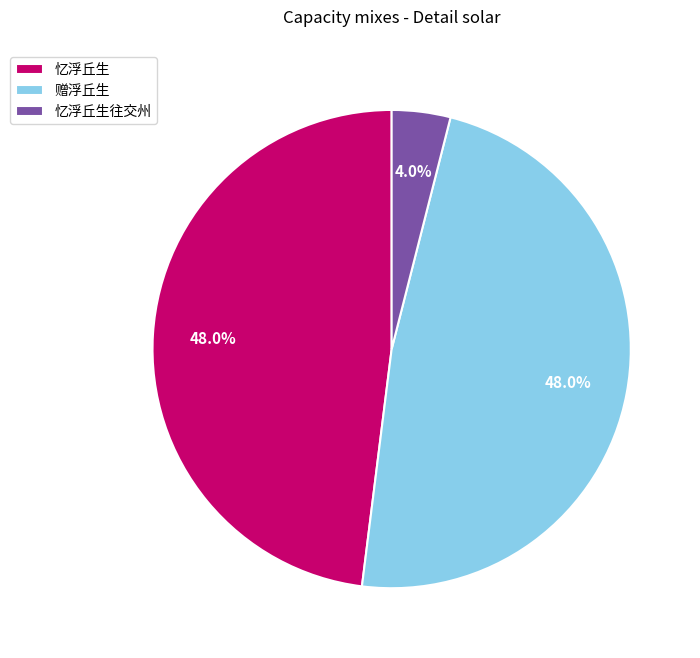

Which slice is the smallest?

忆浮丘生往交州